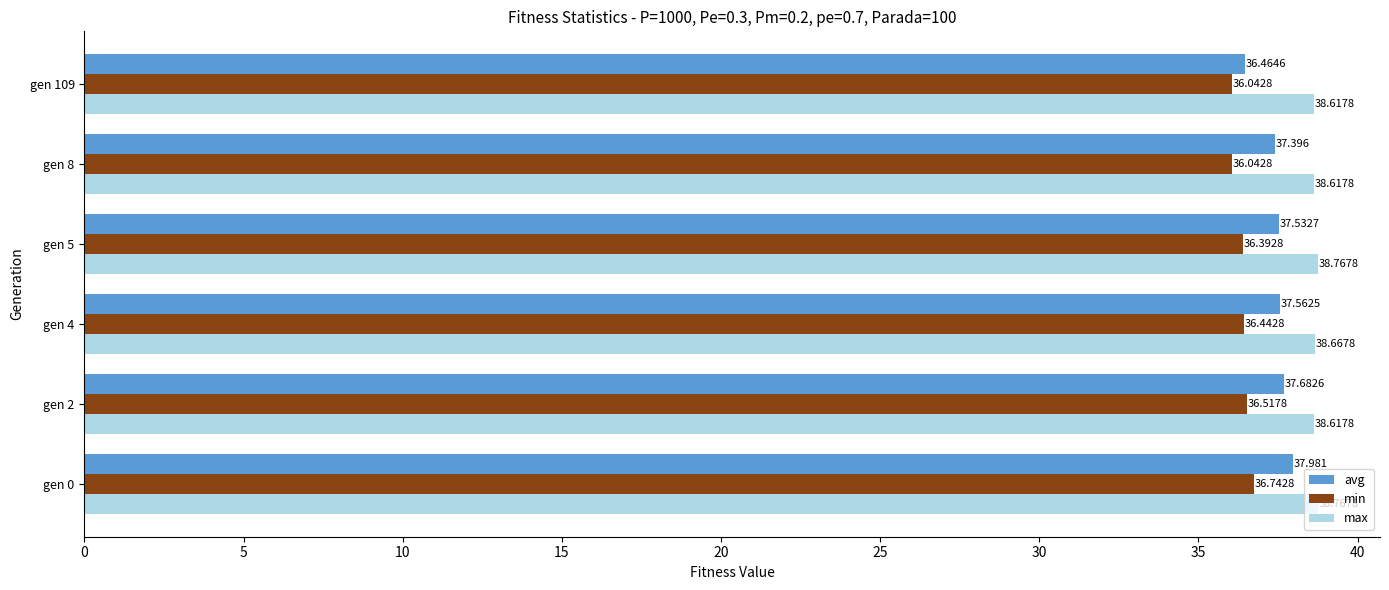

What is the highest value of the min series?

36.7